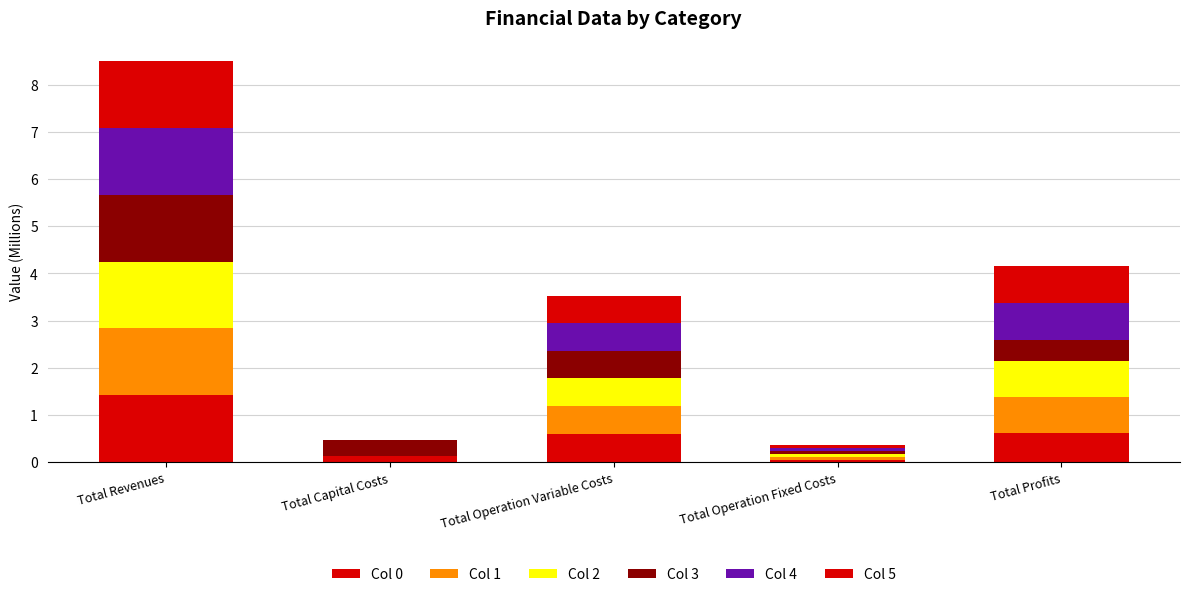

What is the label of the 3rd bar from the left?

Total Operation Variable Costs